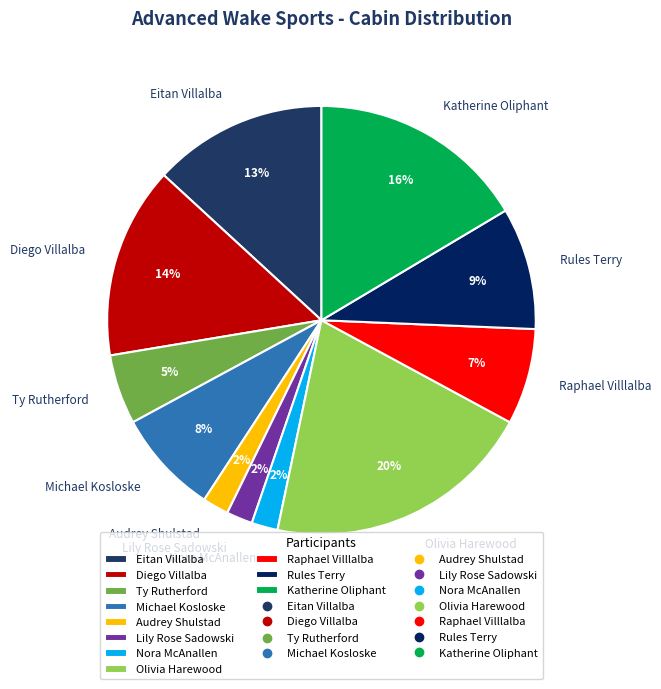

Which category has the biggest portion of the pie?

Olivia Harewood